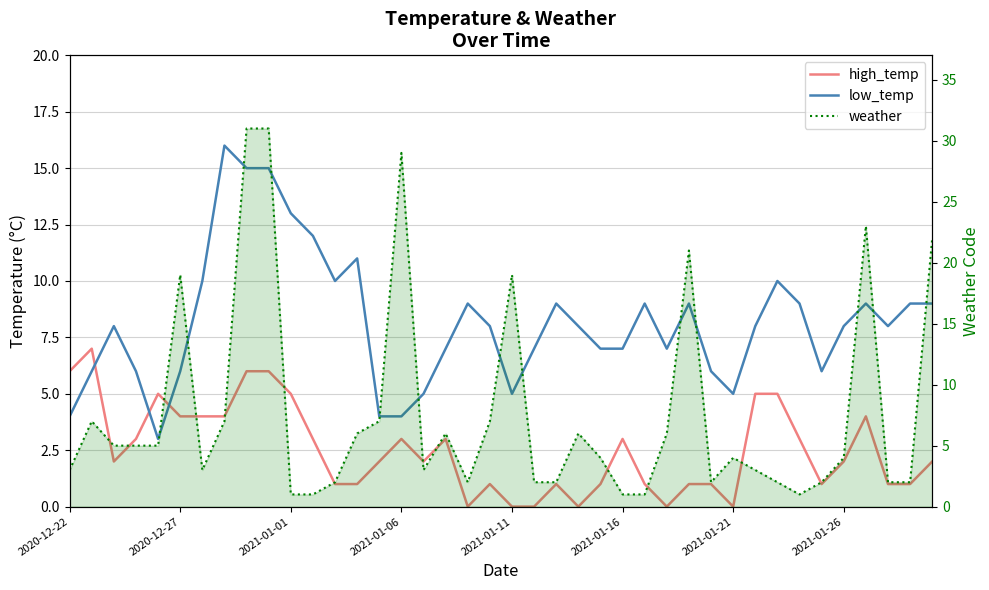

How many lines are shown in the chart?

3